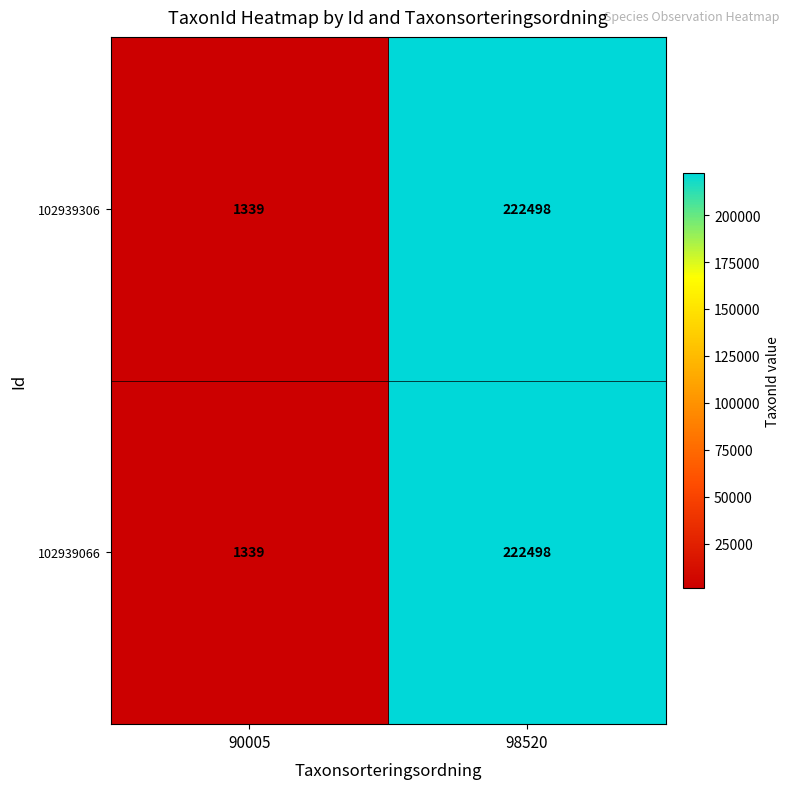

What is the approximate value of 102939306 at 98520, to the nearest 10?

222500